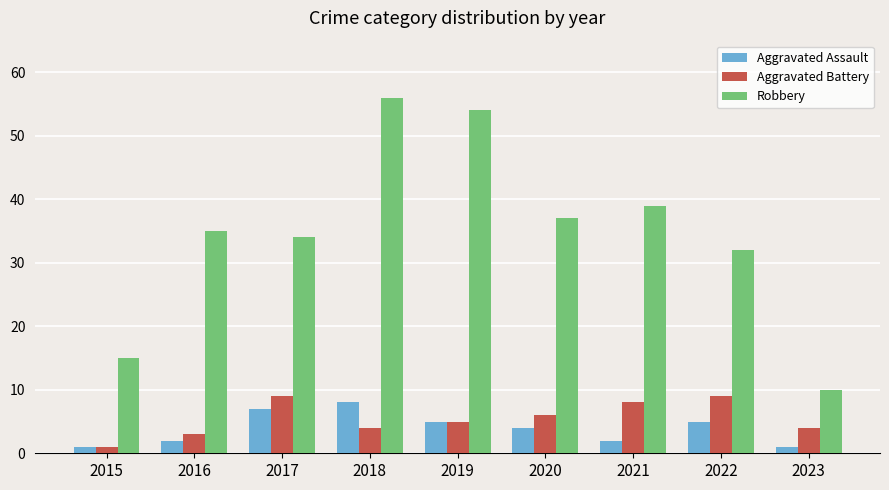

What are all the series names shown in the legend?

Aggravated Assault, Aggravated Battery, Robbery